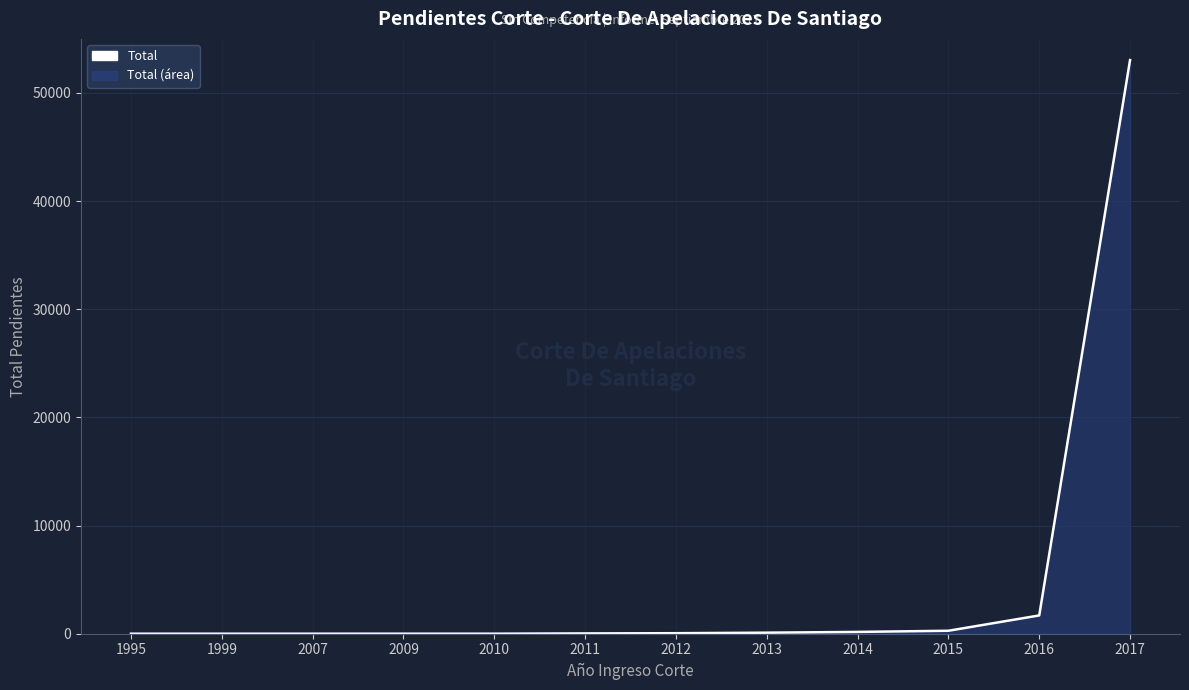

Count the number of data series in this chart.

1